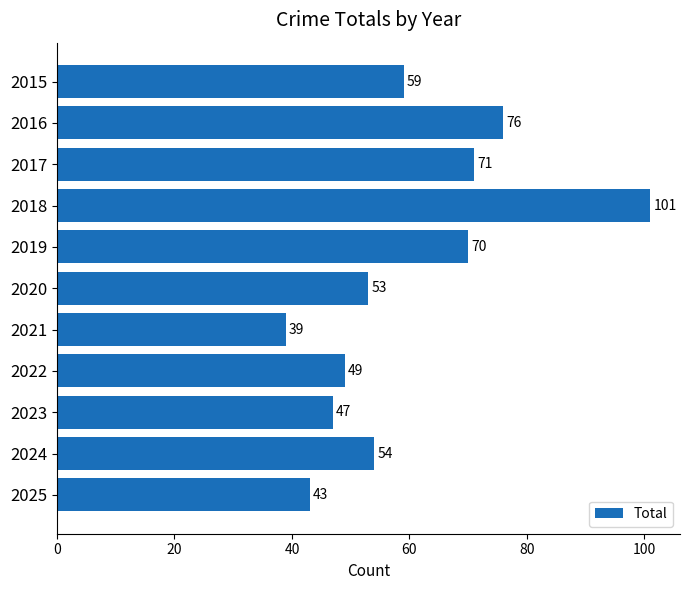

List the labels in order of value, largest first.

2018, 2016, 2017, 2019, 2015, 2024, 2020, 2022, 2023, 2025, 2021